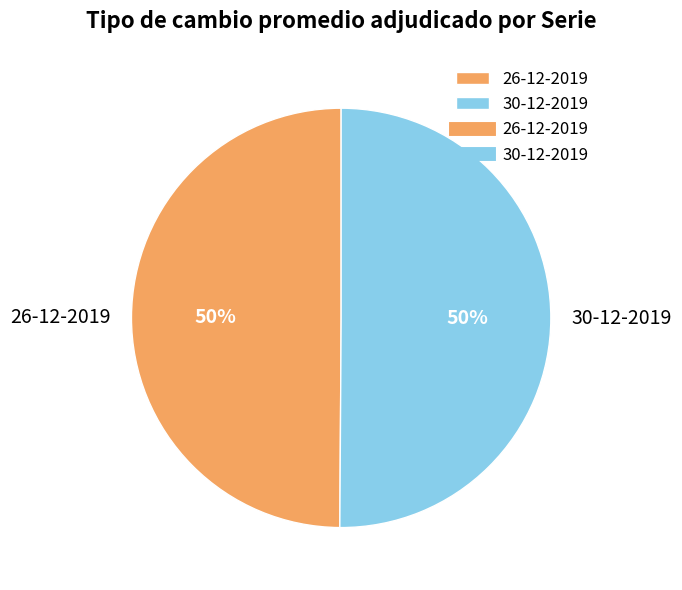

To the nearest percent, what is the average slice percentage?

50%